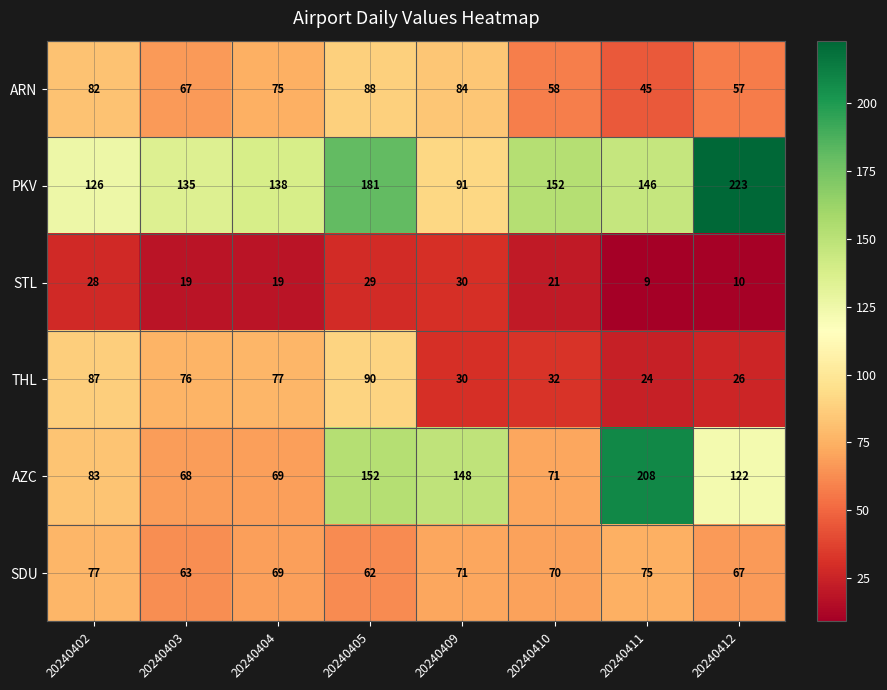

Which series has the largest total across all categories?

PKV